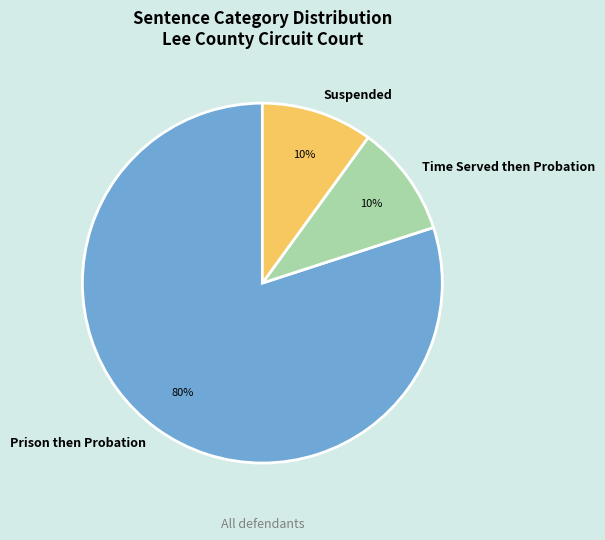

To the nearest percent, what percentage of the pie is Time Served then Probation?

10%